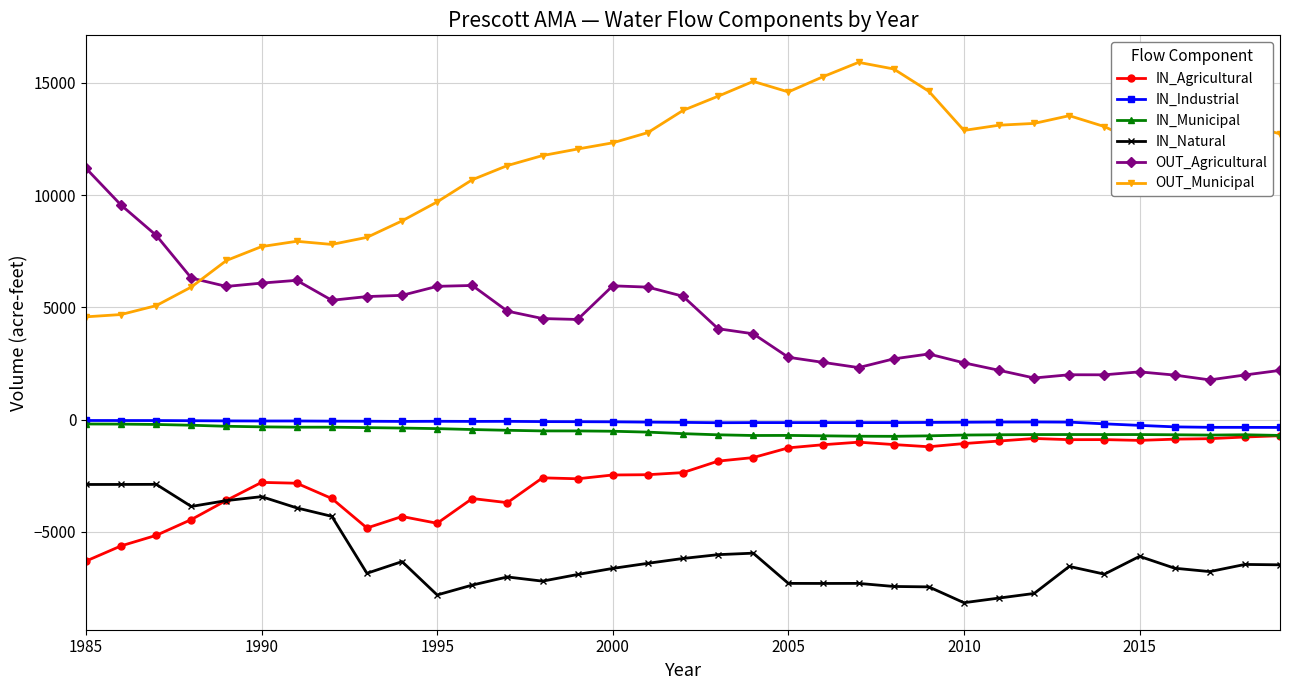

What is the average value of the OUT_Municipal series?

11335.1